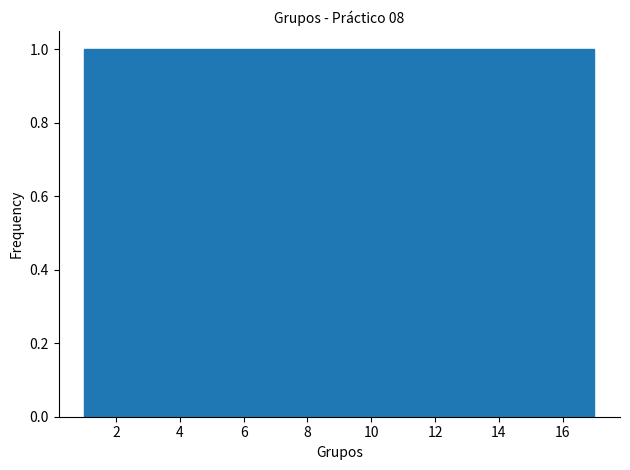

Reading left to right, list every bar in this chart as the range it spans on the x-axis followed by its height. Neither the bar edges nor the heights are printed on the chart, so give them approximately, as read against the axes.

1.0 to 2.0: 1
2.0 to 2.8: 1
2.8 to 3.8: 1
3.8 to 4.8: 1
4.8 to 5.8: 1
5.8 to 6.6: 1
6.6 to 7.6: 1
7.6 to 8.6: 1
8.6 to 9.4: 1
9.4 to 10.4: 1
10.4 to 11.4: 1
11.4 to 12.2: 1
12.2 to 13.2: 1
13.2 to 14.2: 1
14.2 to 15.2: 1
15.2 to 16.0: 1
16.0 to 17.0: 1